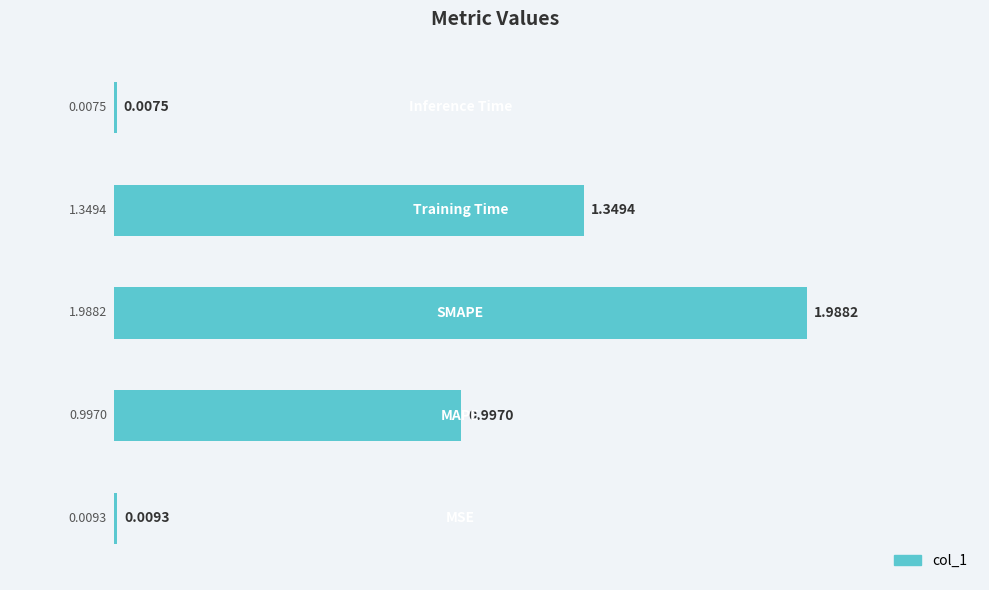

Are the bars horizontal?

Yes